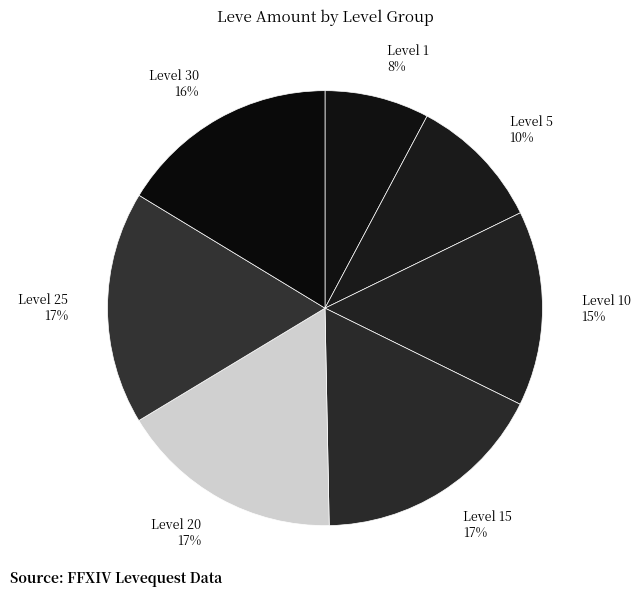

Between Level 1 8% and Level 5 10%, which is larger?

Level 5 10%